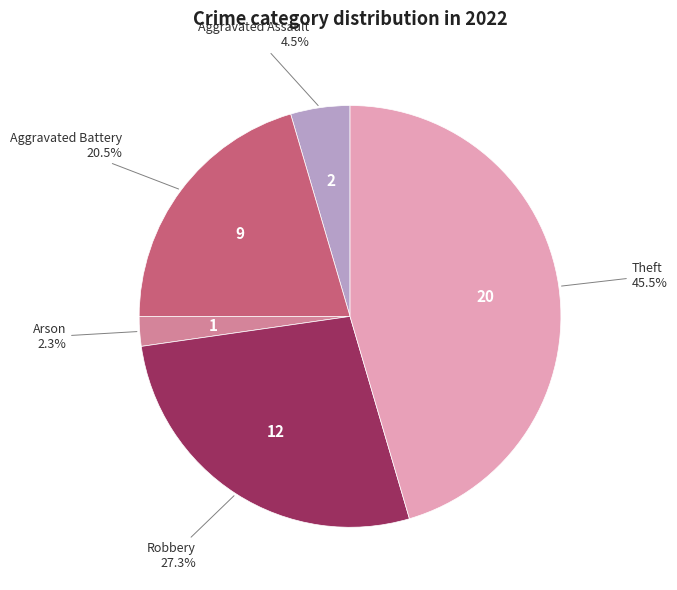

Is there any slice that represents more than half of the pie?

No